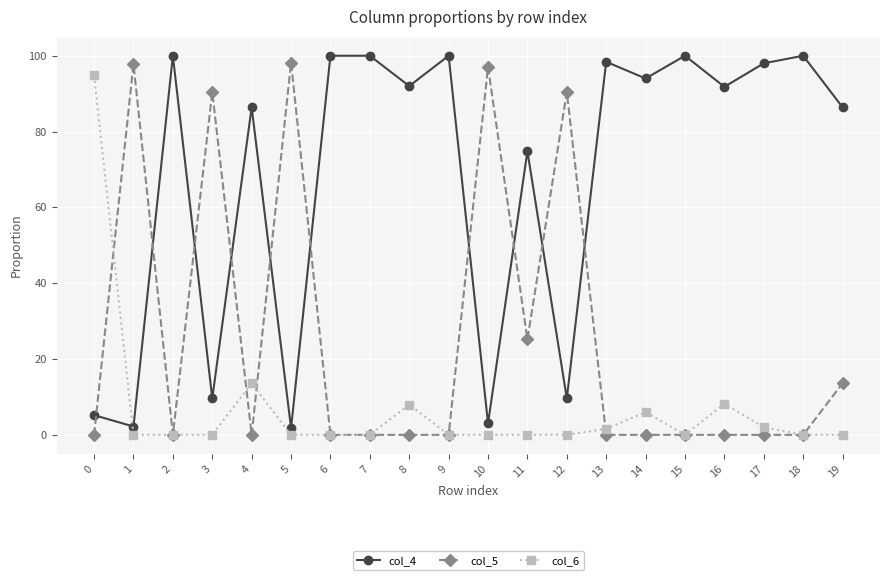

What is the highest value of the col_6 series?

94.8